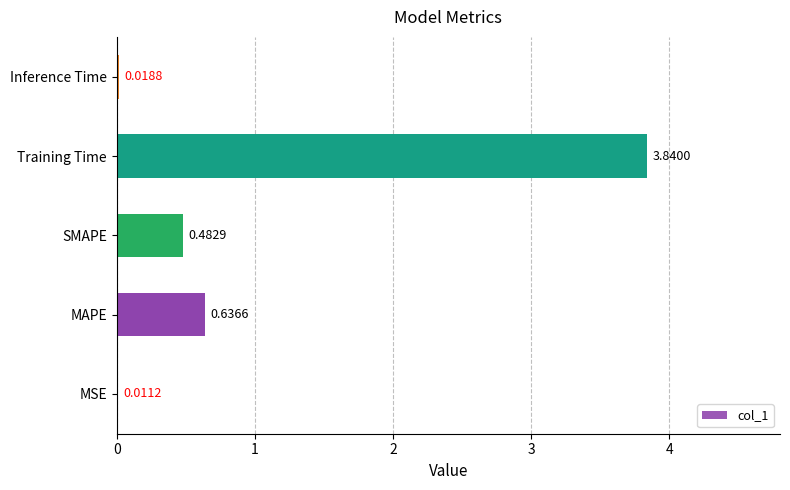

Which has a higher value, Inference Time or MAPE?

MAPE